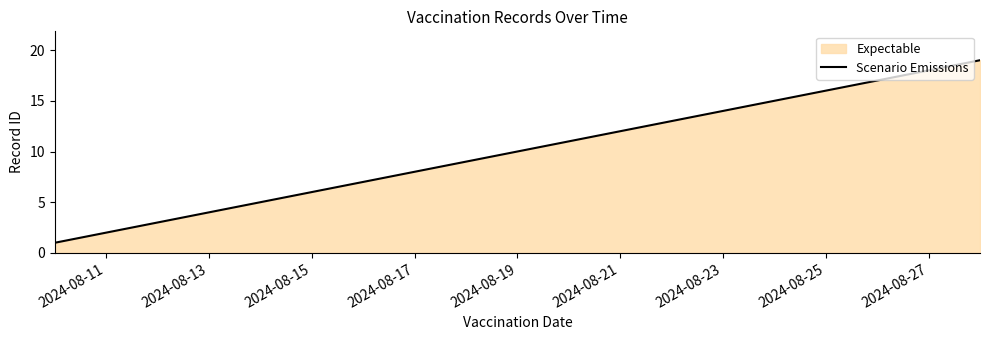

What is the maximum value shown in the chart?

19